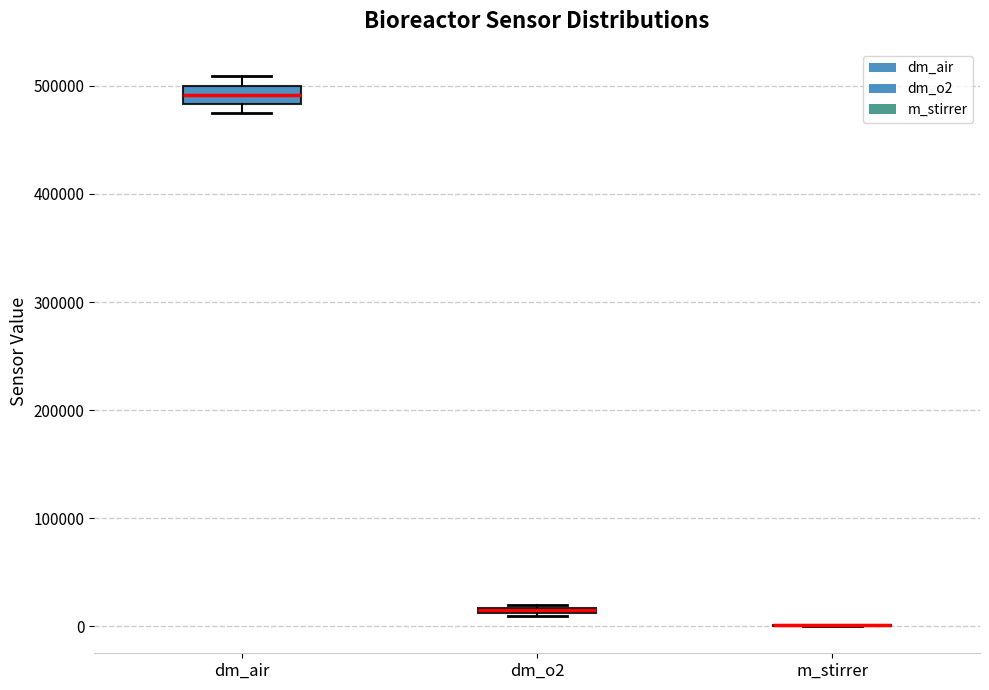

Where is the upper edge of the box for dm_air on the y-axis? The values are not printed on the chart, so give them approximately, as read against the axis.

500000